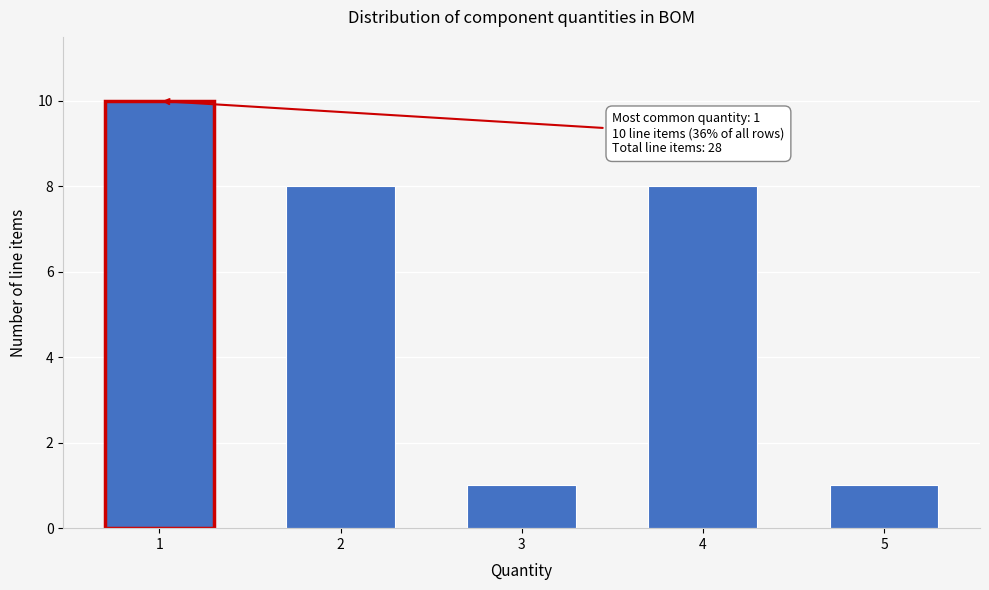

Reading left to right, transcribe all the data shown in this chart.

1=10	2=8	3=1	4=8	5=1